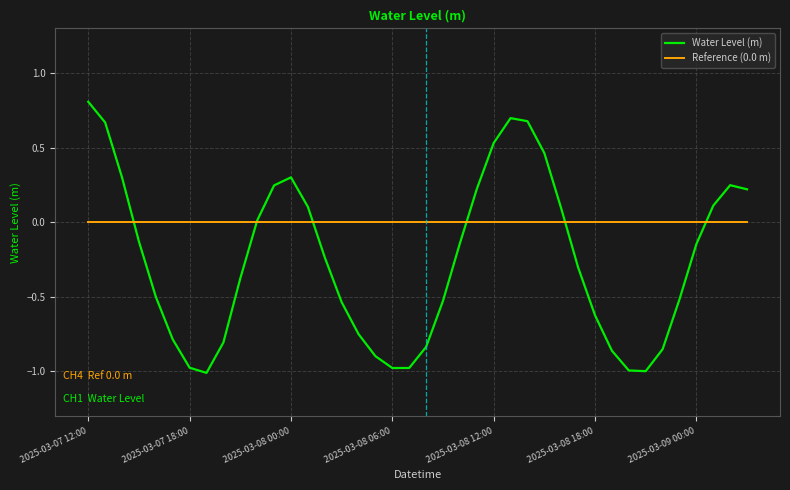

What is the highest value of the Water Level (m) series?

0.8